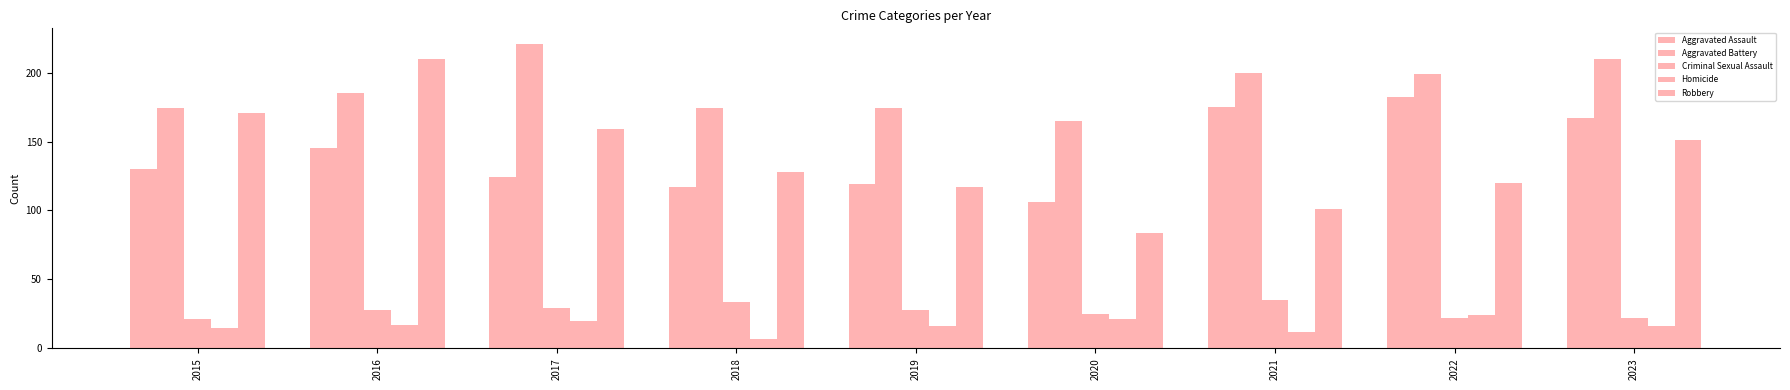

What value does the Criminal Sexual Assault series have at 2023?

22